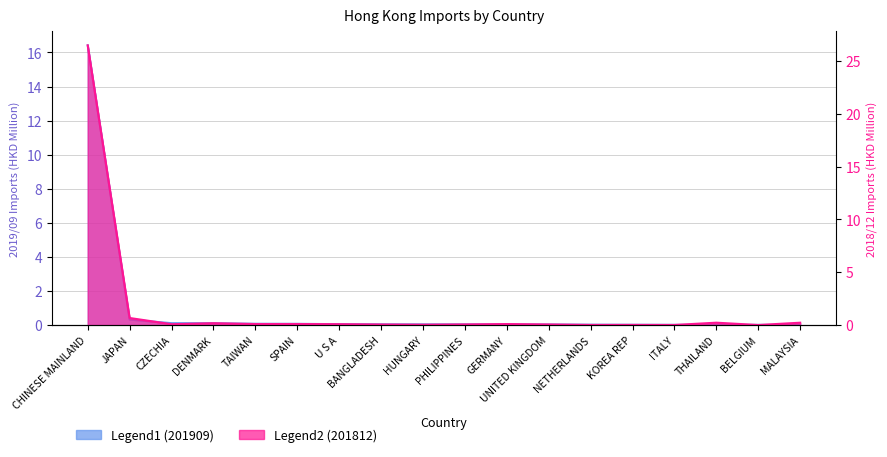

Is it true that 201812 Imports equals 0.2 at MALAYSIA?

True